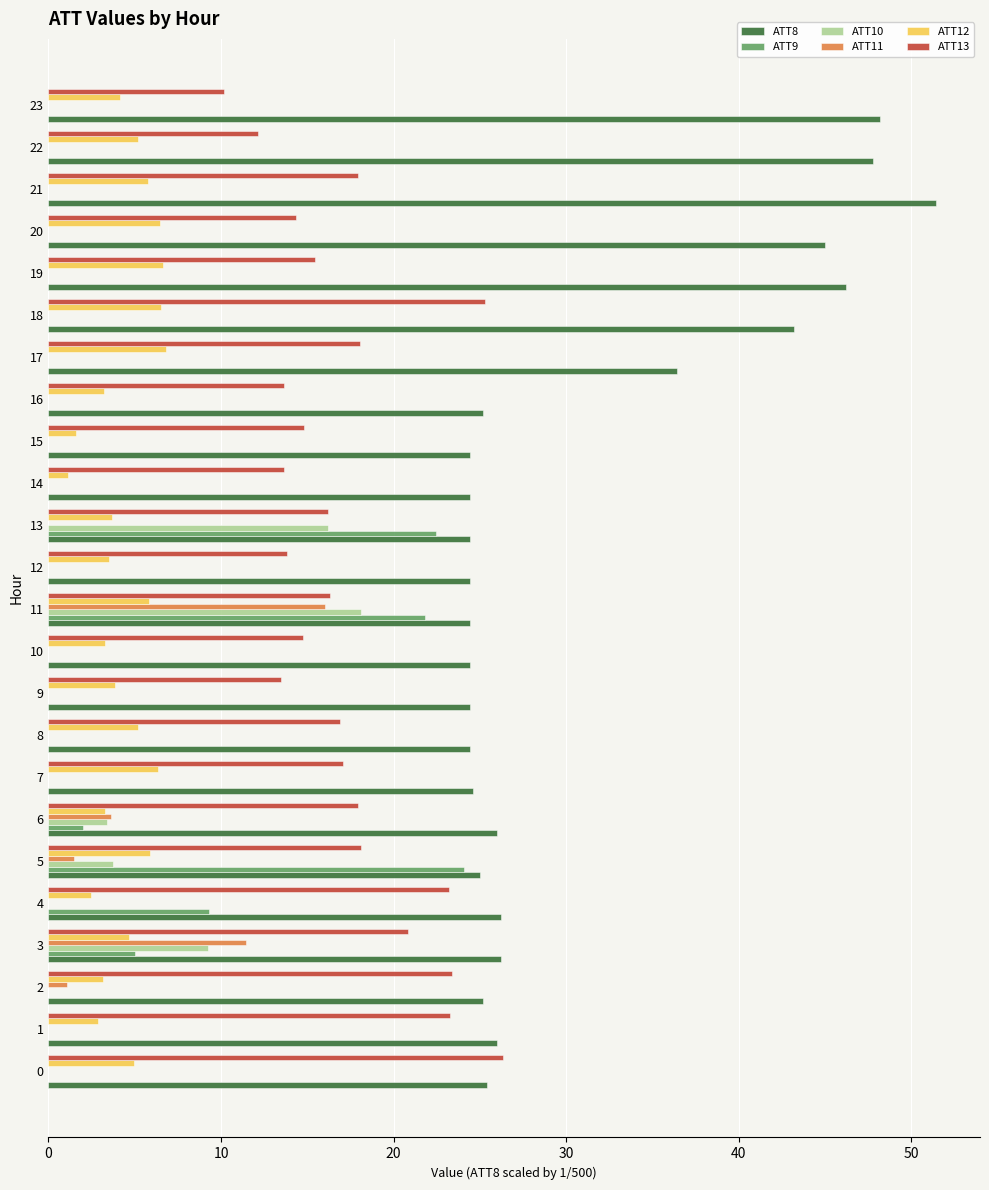

At which label is ATT11 closest to 8?

3